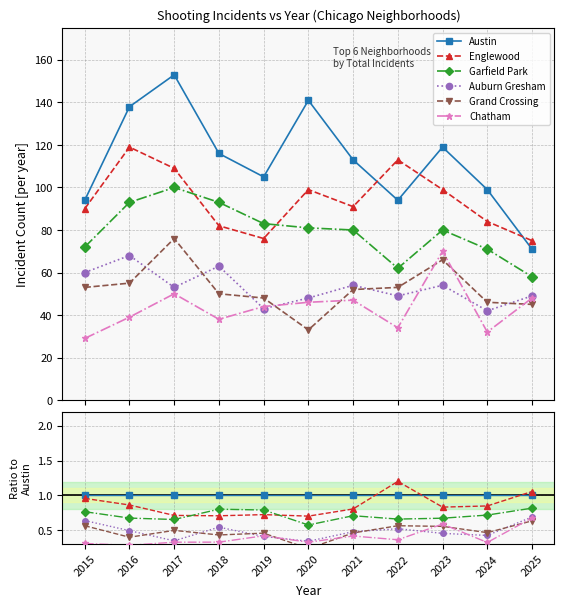

What is the difference between the maximum and minimum values in the Englewood series?

0.5